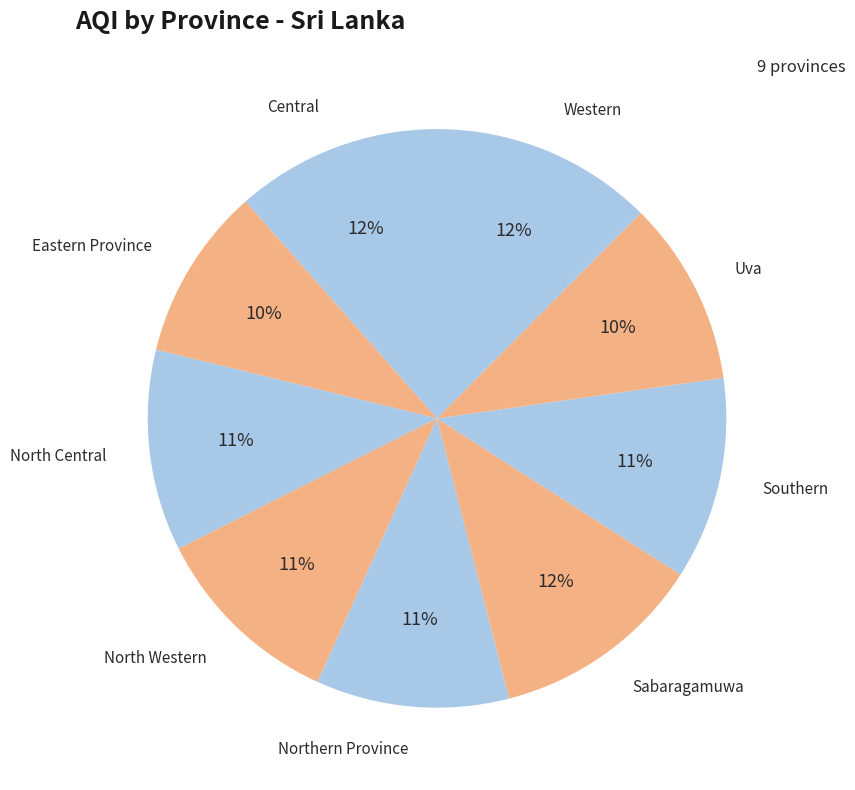

Is Uva the majority of the pie?

No